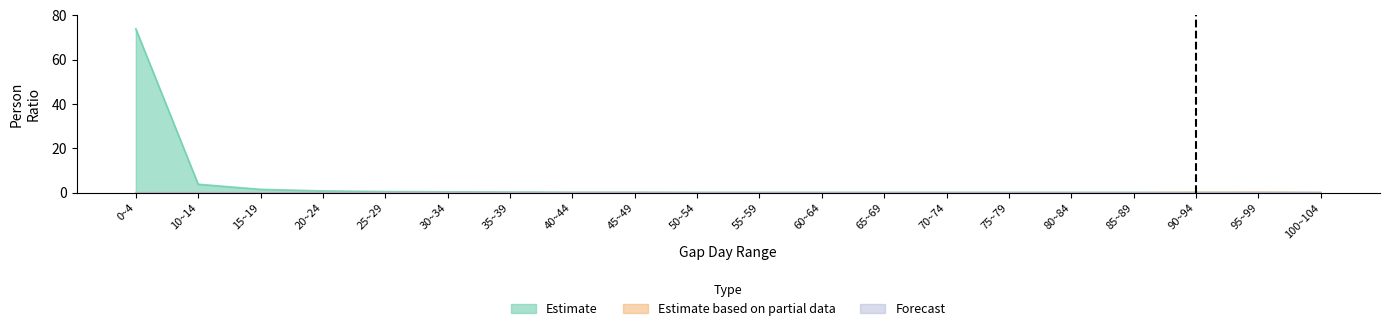

Reading left to right, what are all the values shown in this chart?

Estimate: 0~4=73.9	10~14=3.8	15~19=1.5	20~24=0.8	25~29=0.5	30~34=0.4	35~39=0.3	40~44=0.2	45~49=0.2	50~54=0.1	55~59=0.1	60~64=0.1	65~69=0.1	70~74=0.1	75~79=0.1	80~84=0.1	85~89=0.1	90~94=0.1	95~99=0.1	100~104=0.0
Estimate based on partial data: 0~4=0.0	10~14=0.0	15~19=0.0	20~24=0.0	25~29=0.0	30~34=0.0	35~39=0.0	40~44=0.0	45~49=0.0	50~54=0.0	55~59=0.0	60~64=0.0	65~69=0.0	70~74=0.0	75~79=0.0	80~84=0.0	85~89=0.0	90~94=0.1	95~99=0.2	100~104=0.0
Forecast: 0~4=0.0	10~14=0.0	15~19=0.0	20~24=0.0	25~29=0.0	30~34=0.0	35~39=0.0	40~44=0.0	45~49=0.0	50~54=0.0	55~59=0.0	60~64=0.0	65~69=0.0	70~74=0.0	75~79=0.0	80~84=0.0	85~89=0.0	90~94=0.0	95~99=0.0	100~104=0.1